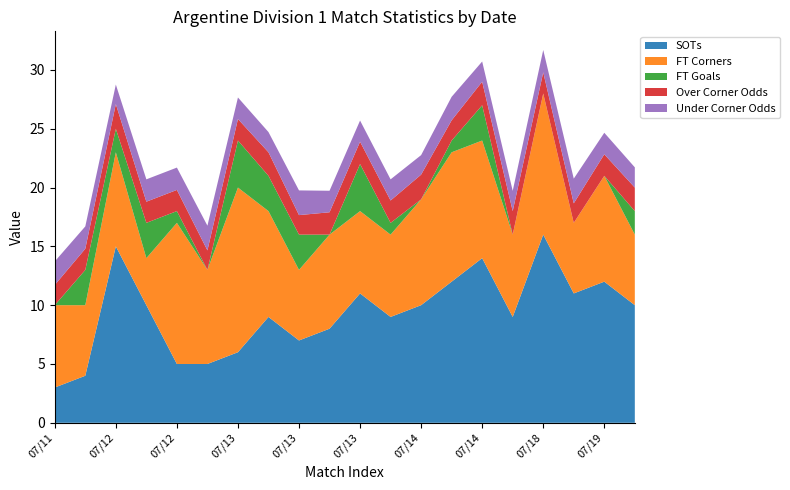

Reading left to right, what are all the values shown in this chart?

SOTs: 07/11=3.0	07/11=4.0	07/12=15.0	07/12=10.0	07/12=5.0	07/12=5.0	07/13=6.0	07/13=9.0	07/13=7.0	07/13=8.0	07/13=11.0	07/14=9.0	07/14=10.0	07/14=12.0	07/14=14.0	07/18=9.0	07/18=16.0	07/19=11.0	07/19=12.0	07/19=10.0
FT Corners: 07/11=7.0	07/11=6.0	07/12=8.0	07/12=4.0	07/12=12.0	07/12=8.0	07/13=14.0	07/13=9.0	07/13=6.0	07/13=8.0	07/13=7.0	07/14=7.0	07/14=9.0	07/14=11.0	07/14=10.0	07/18=7.0	07/18=12.0	07/19=6.0	07/19=9.0	07/19=6.0
FT Goals: 07/11=0.0	07/11=3.0	07/12=2.0	07/12=3.0	07/12=1.0	07/12=0.0	07/13=4.0	07/13=3.0	07/13=3.0	07/13=0.0	07/13=4.0	07/14=1.0	07/14=0.0	07/14=1.0	07/14=3.0	07/18=0.0	07/18=0.0	07/19=0.0	07/19=0.0	07/19=2.0
Over Corner Odds: 07/11=1.7	07/11=1.8	07/12=2.1	07/12=1.8	07/12=1.8	07/12=1.7	07/13=1.8	07/13=2.0	07/13=1.7	07/13=1.9	07/13=1.9	07/14=1.9	07/14=2.1	07/14=1.7	07/14=2.0	07/18=2.0	07/18=1.8	07/19=1.7	07/19=1.8	07/19=2.0
Under Corner Odds: 07/11=2.0	07/11=1.9	07/12=1.7	07/12=1.9	07/12=1.9	07/12=2.1	07/13=1.8	07/13=1.7	07/13=2.1	07/13=1.8	07/13=1.8	07/14=1.8	07/14=1.7	07/14=2.0	07/14=1.7	07/18=1.7	07/18=1.9	07/19=2.1	07/19=1.8	07/19=1.7